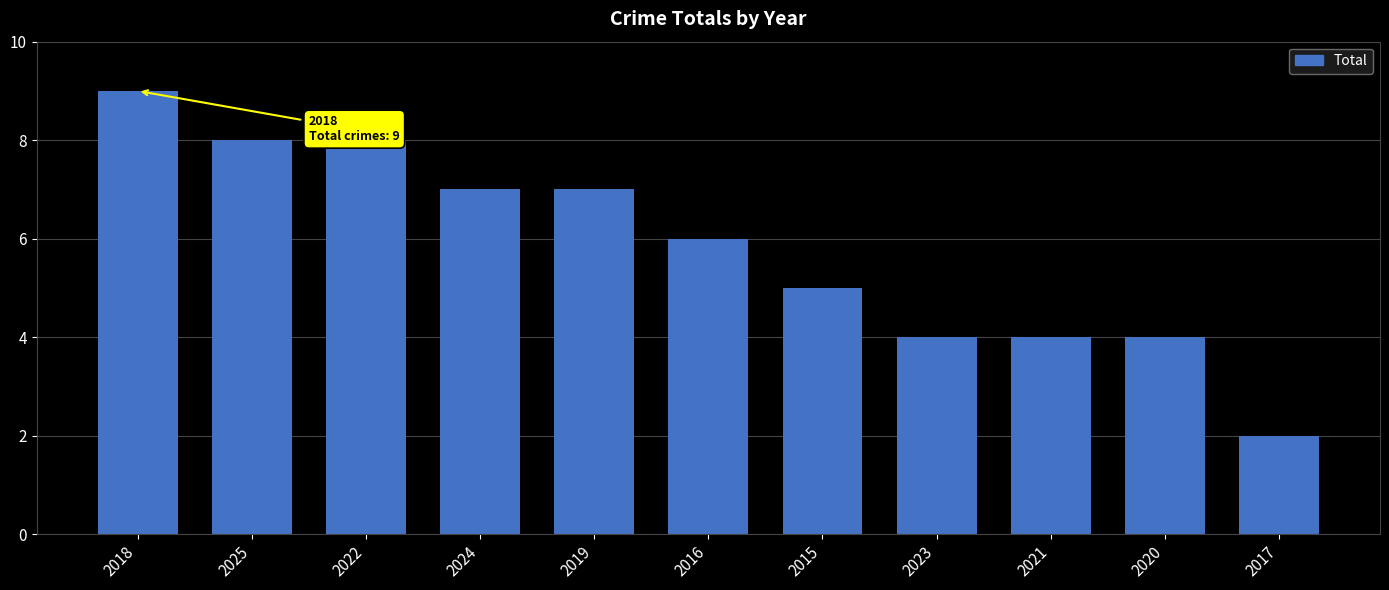

What is the greatest value displayed?

9